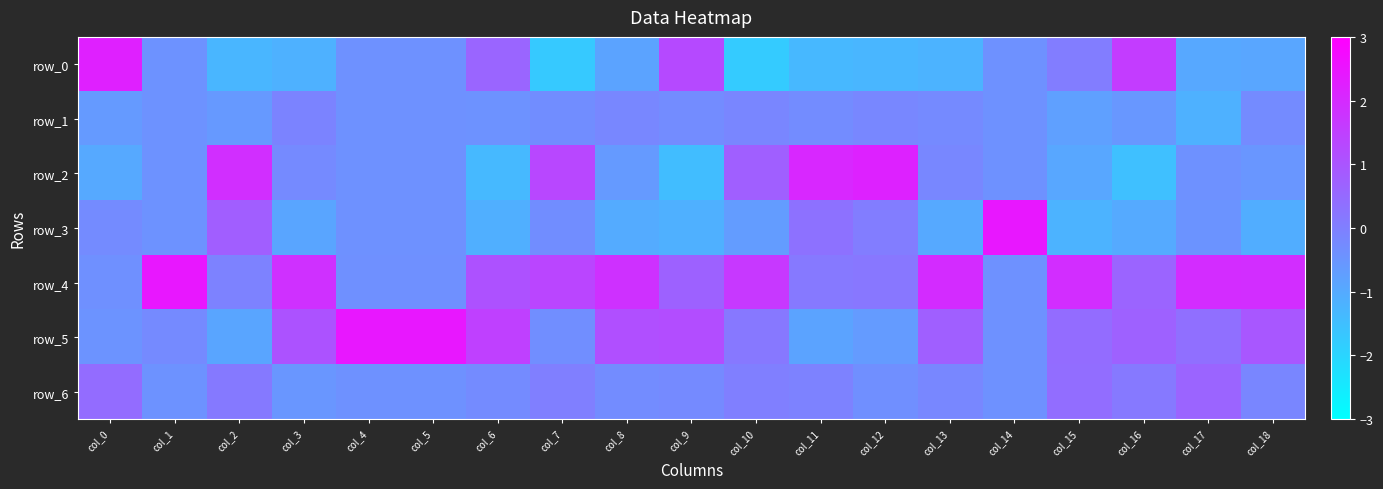

At which label does row_6 reach its minimum?

col_3